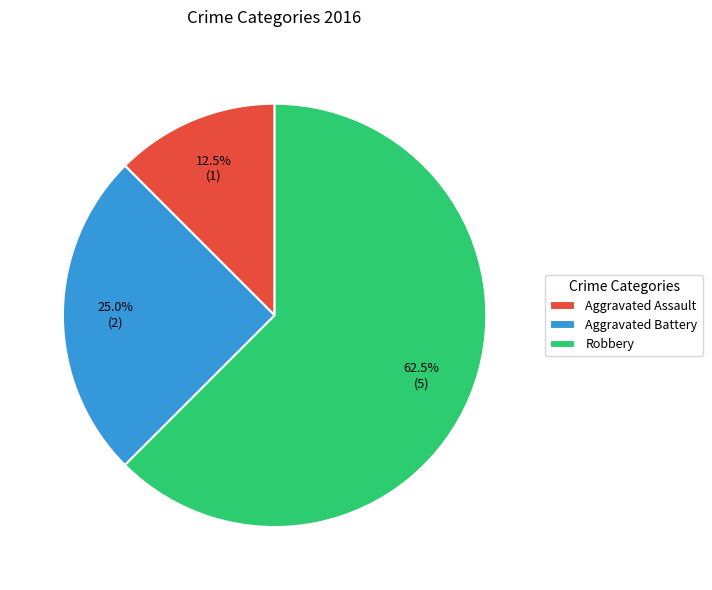

Which has a higher value, Aggravated Assault or Aggravated Battery?

Aggravated Battery